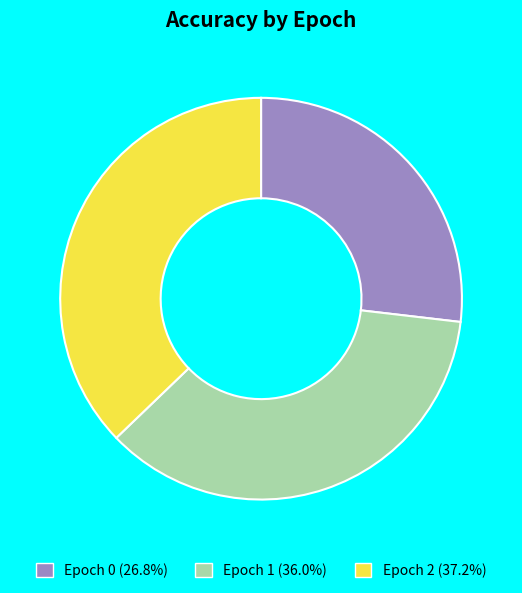

Is the sum of Epoch 1 (36.0%) and Epoch 0 (26.8%) greater than half?

Yes